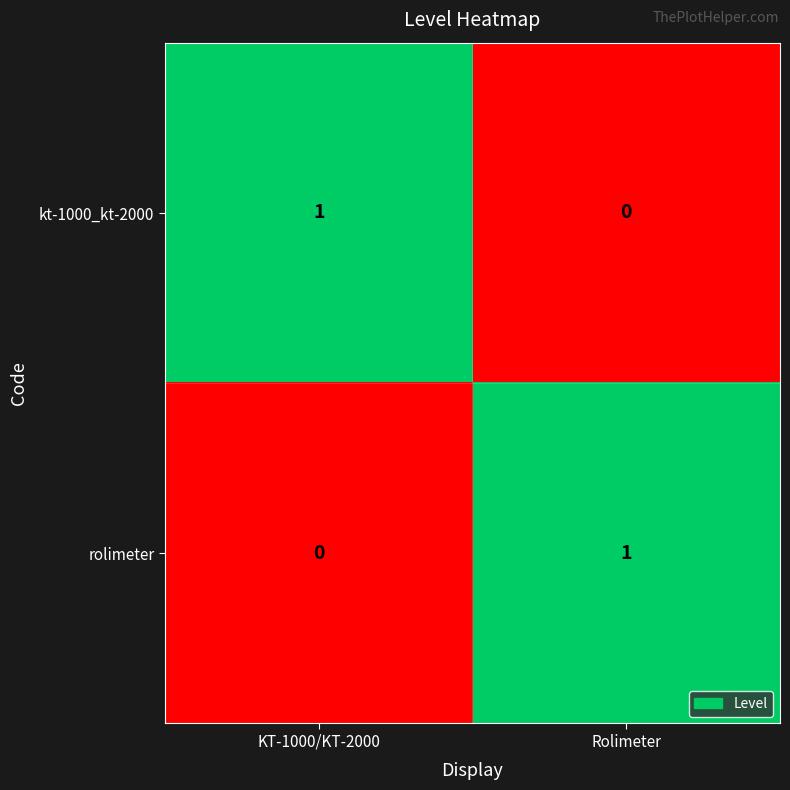

At Rolimeter, list the series in order from smallest to largest.

kt-1000_kt-2000, rolimeter